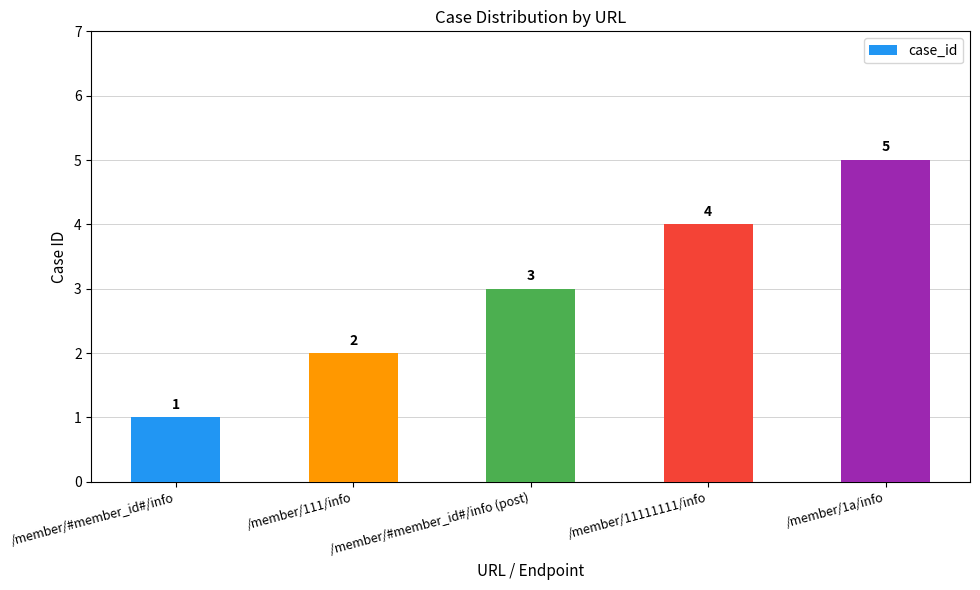

What is the average value?

3